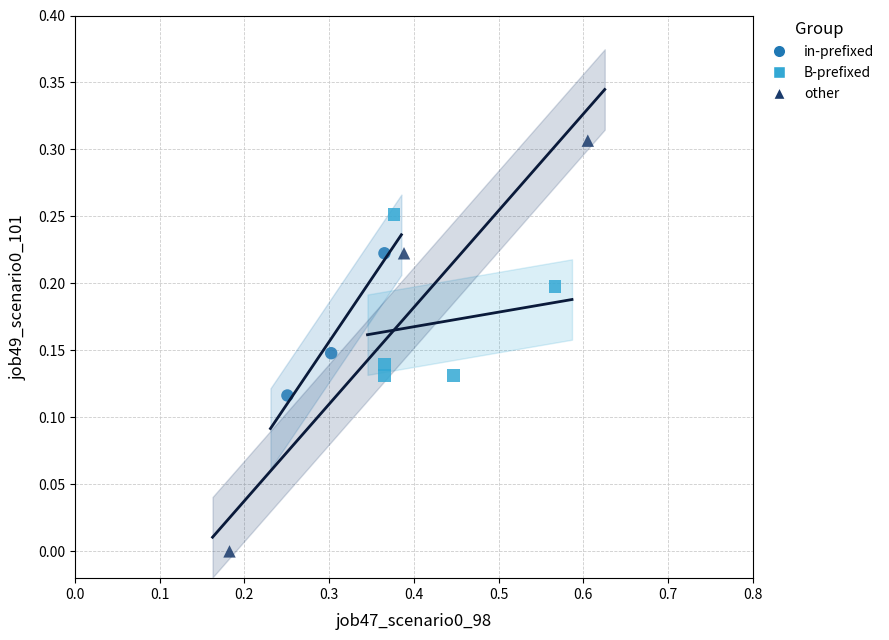

Which series reaches the minimum Y coordinate?

other